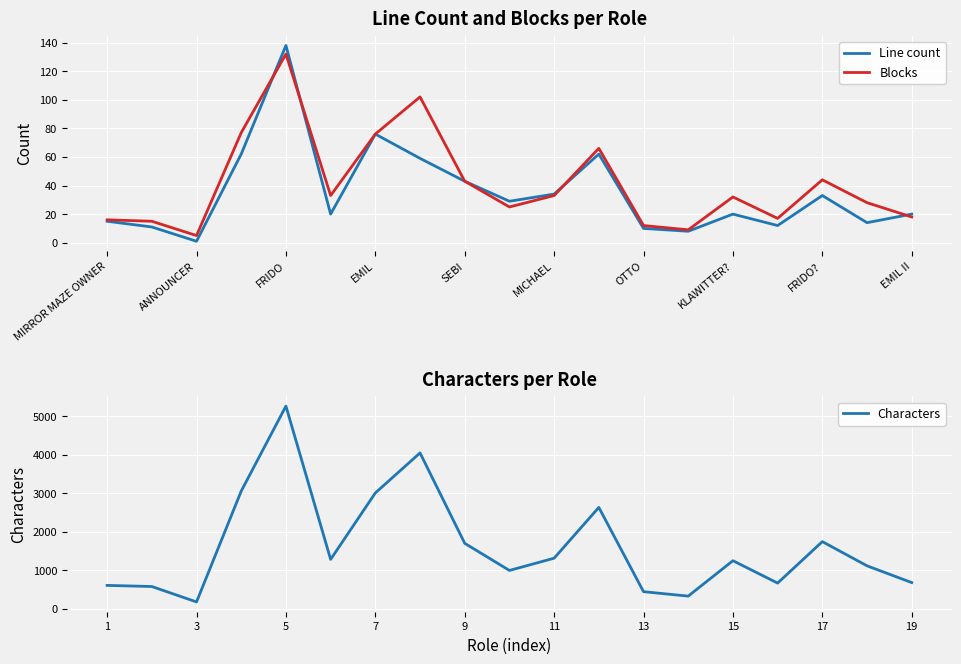

What is the highest value of the Line count series?

138